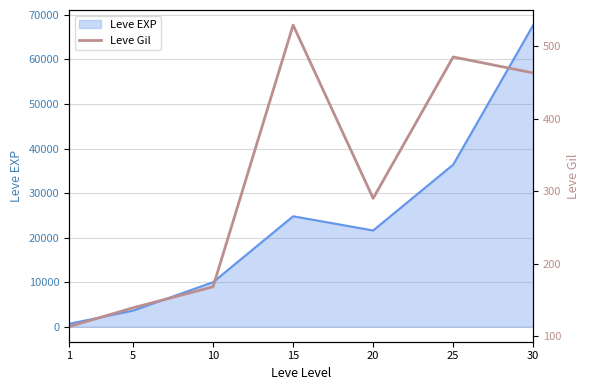

How many values are below 290?

3